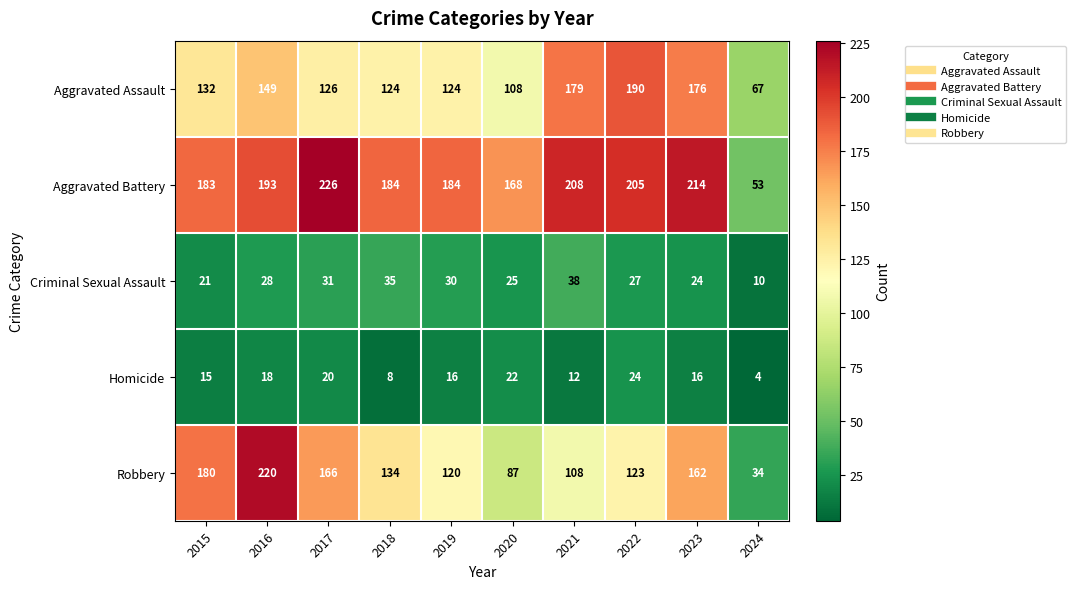

Which series has the largest range (max minus min)?

Robbery